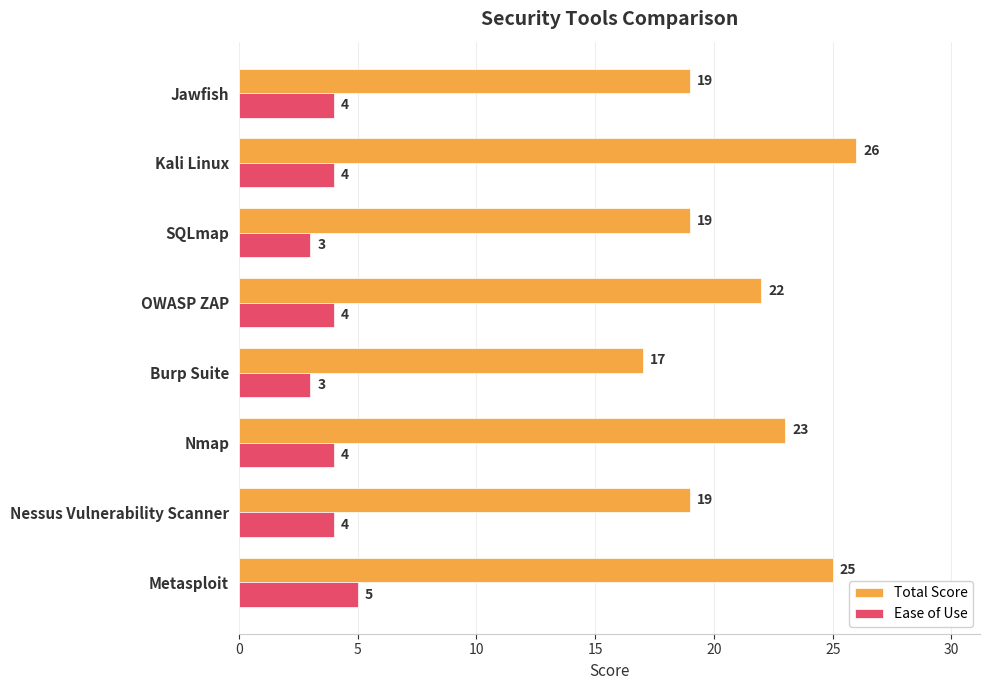

True or false: Ease of Use has a value of 6 at Jawfish.

False